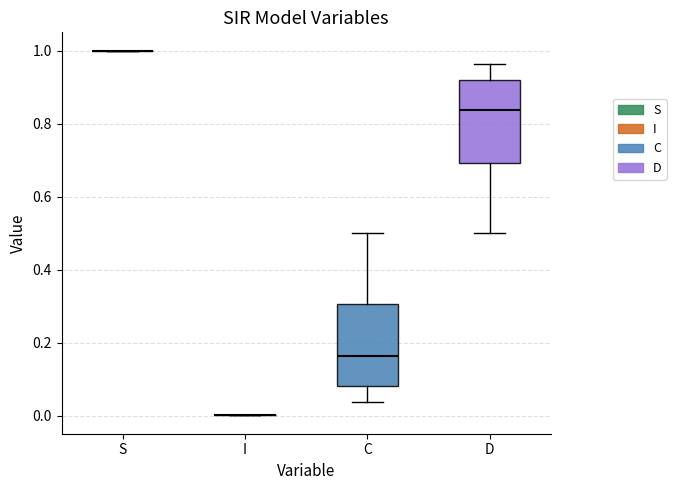

Reading left to right, read every box against the y-axis: the position of its median line, the range the box covers, and the ends of its whiskers. The values are not printed on the chart, so give them approximately, as read against the axis.

S: box collapsed to a line at 1.00, whiskers 1.00 to 1.00
I: box collapsed to a line at 0.00, whiskers 0.00 to 0.00
C: median 0.16, box 0.08 to 0.30, whiskers 0.04 to 0.50
D: median 0.84, box 0.70 to 0.92, whiskers 0.50 to 0.96